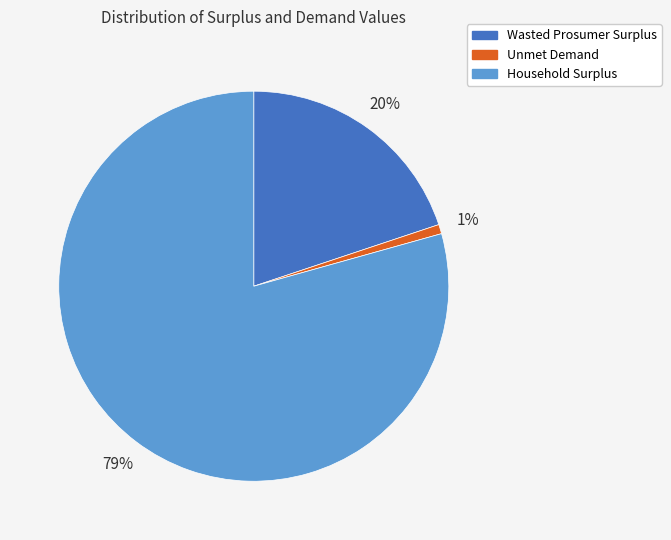

Count the number of slices in the pie.

3